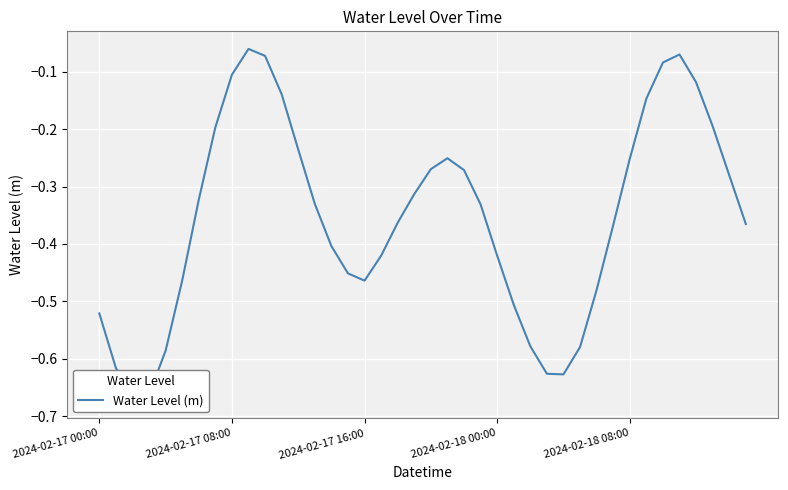

How many points are lower than both their immediate neighbors (excluding endpoints)?

3